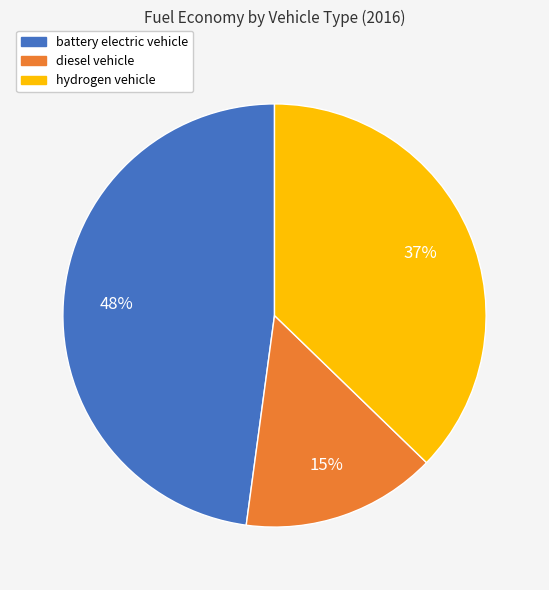

How many segments does this pie chart have?

3